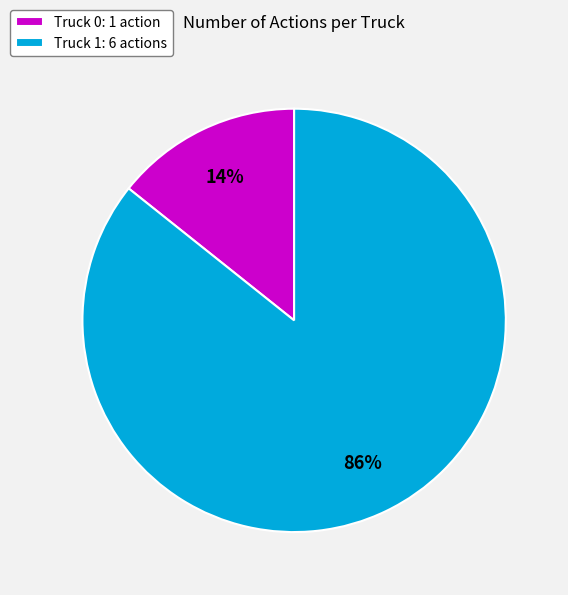

To the nearest percent, what is the average slice percentage?

50%